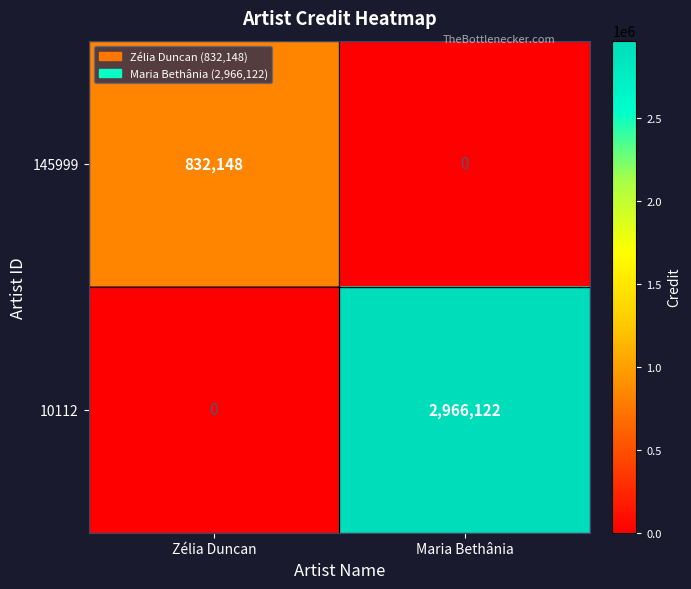

What is the difference between the highest and lowest values at Maria Bethânia?

2966122